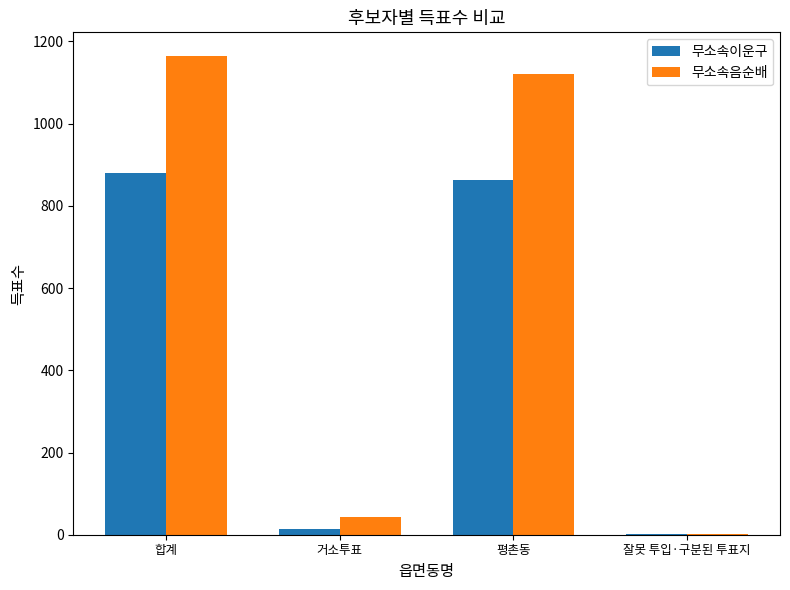

At which category is the sum across all series the highest?

합계